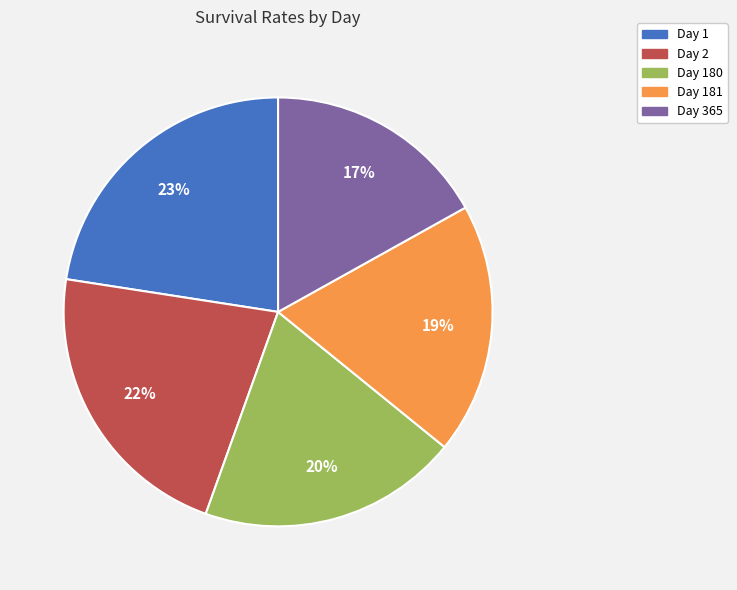

Which category has the biggest portion of the pie?

Day 1